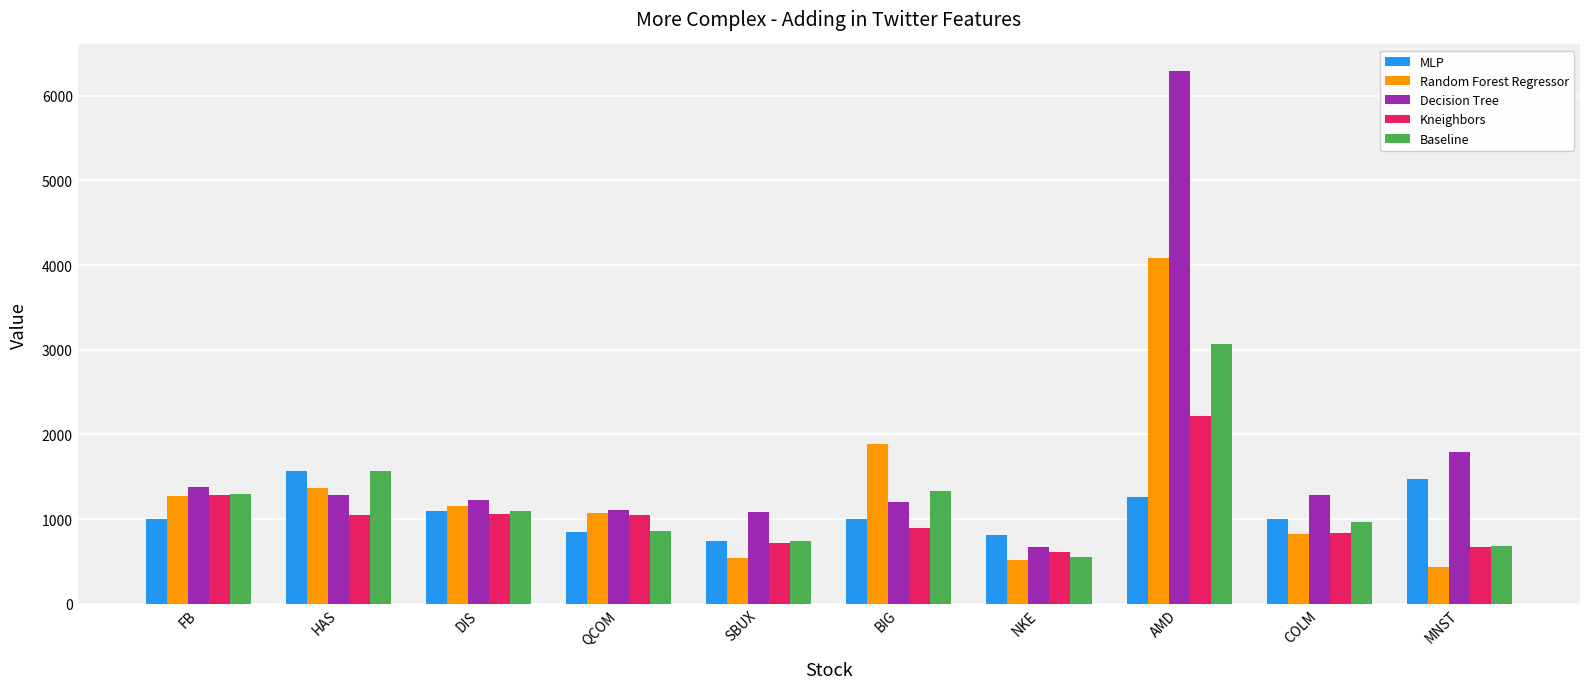

What is the difference between the Baseline values at SBUX and AMD?

2338.2